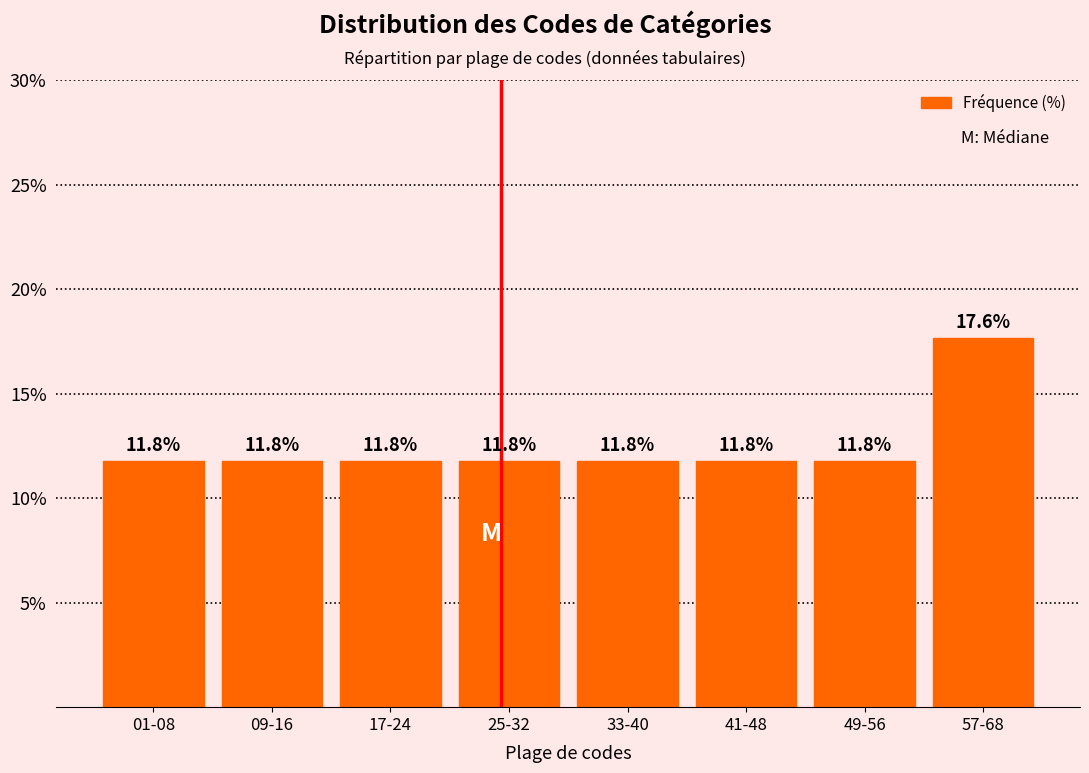

Reading left to right, what are all the values shown in this chart?

11.8	11.8	11.8	11.8	11.8	11.8	11.8	17.6